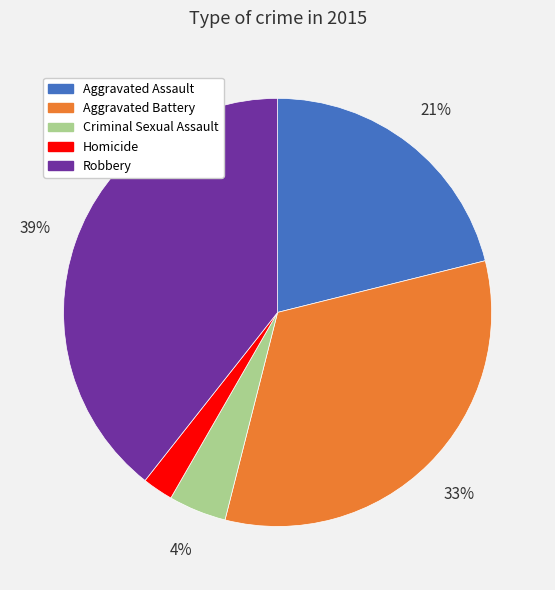

Rank the categories by value from highest to lowest.

Robbery, Aggravated Battery, Aggravated Assault, Criminal Sexual Assault, Homicide